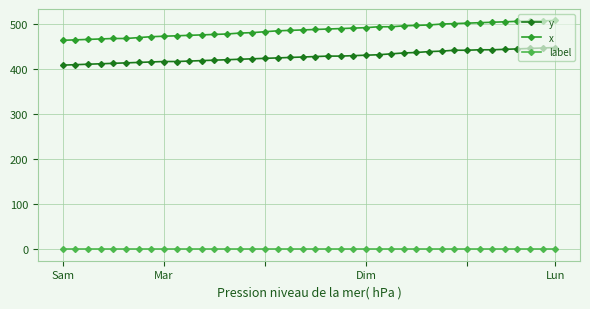

True or false: label and y intersect in this chart.

False